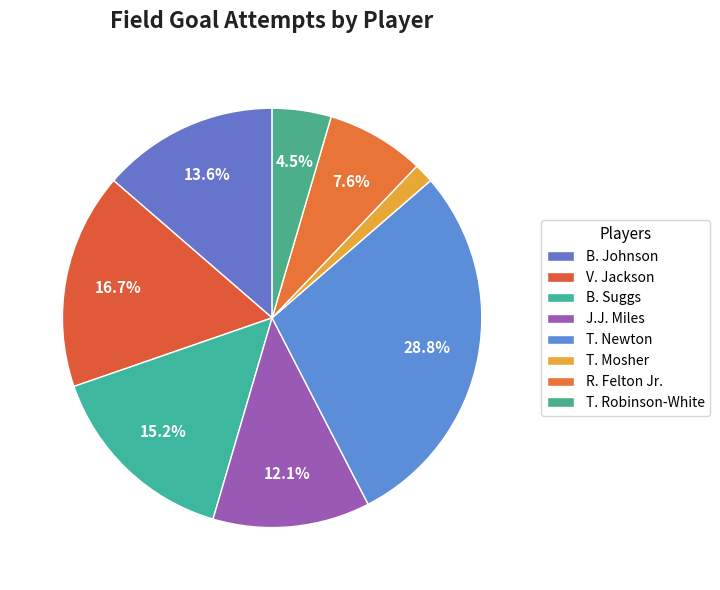

Which slice is the largest?

T. Newton